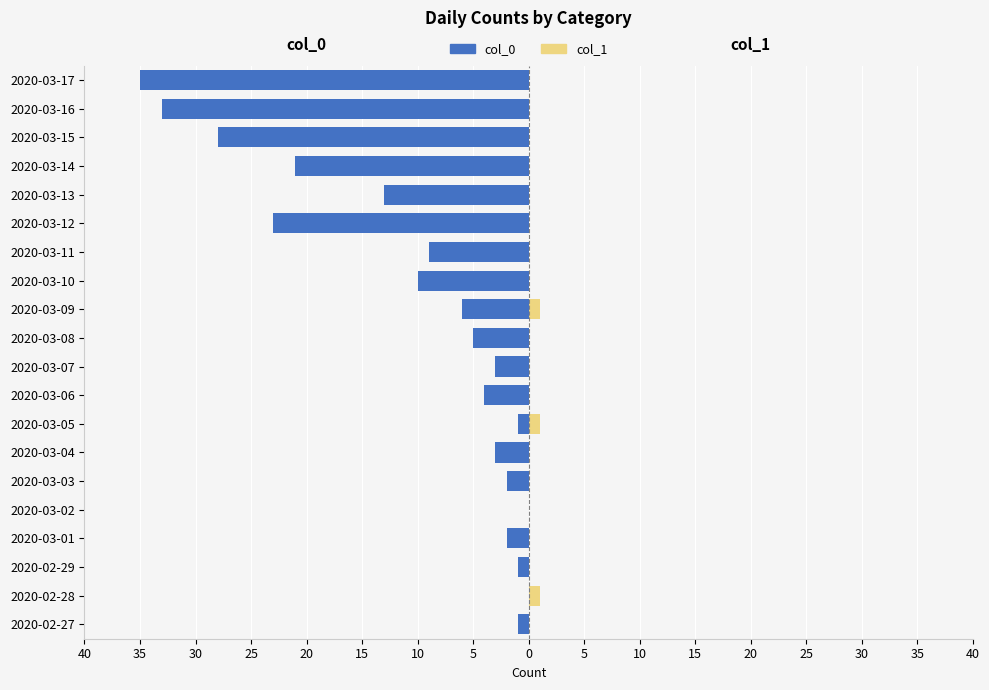

Rank the series at 2020-03-07 from highest to lowest value.

col_1, col_0